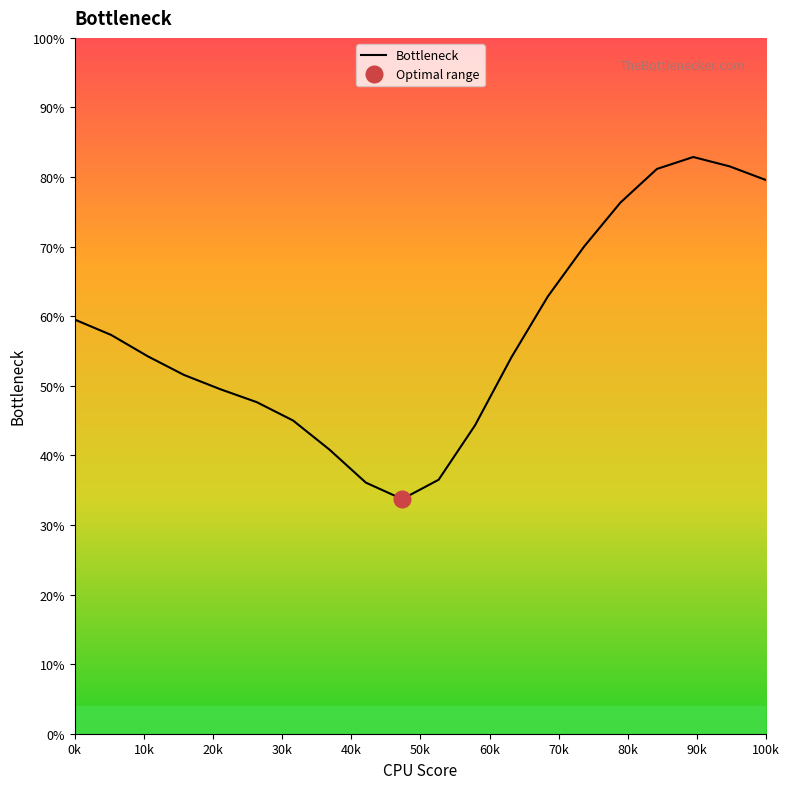

Is it true that the value at 18 is 17.7?

False